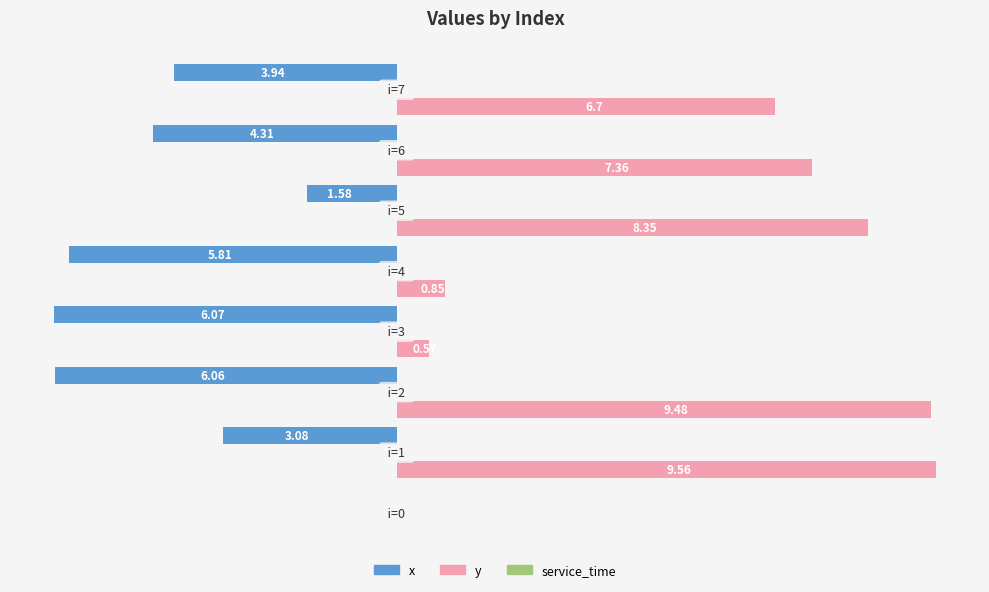

Which series has the largest total across all categories?

y